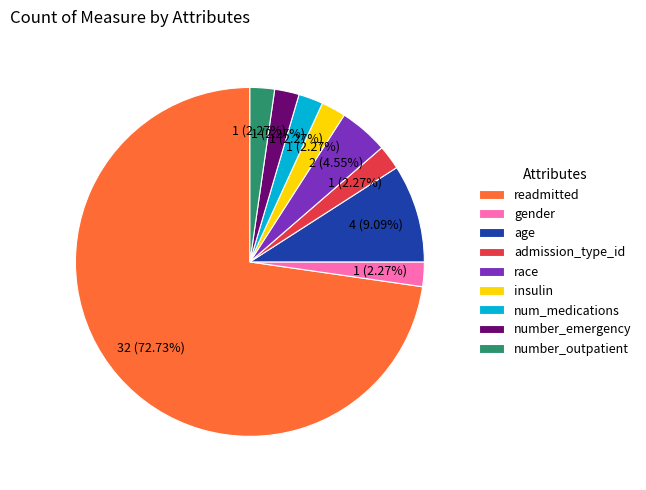

What is the total percentage of insulin and number_emergency?

4.5%